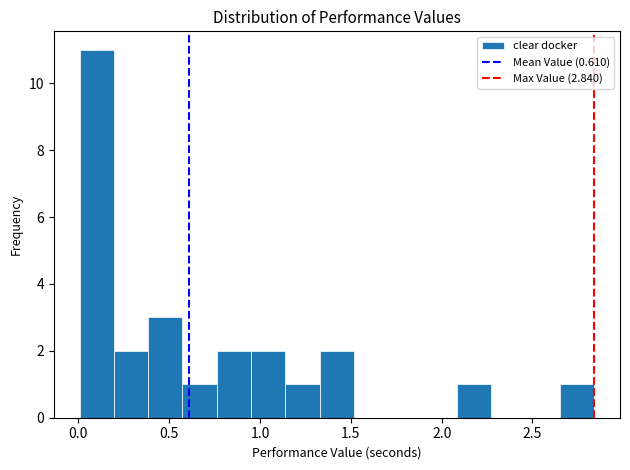

Read against the x-axis, roughly where is the centre of the tallest bar?

0.10